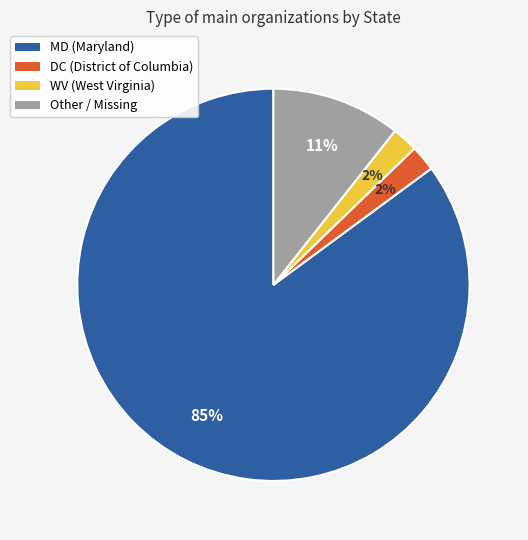

To the nearest percent, what is the difference between the largest and smallest slice percentages?

83%